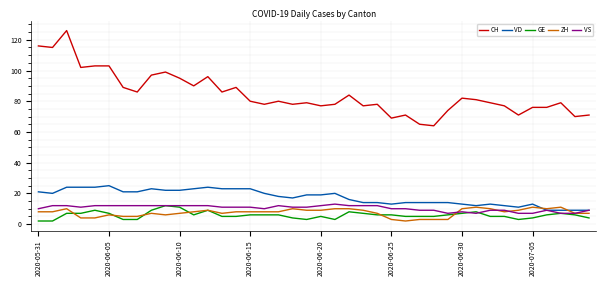

What is the maximum value for GE?

12